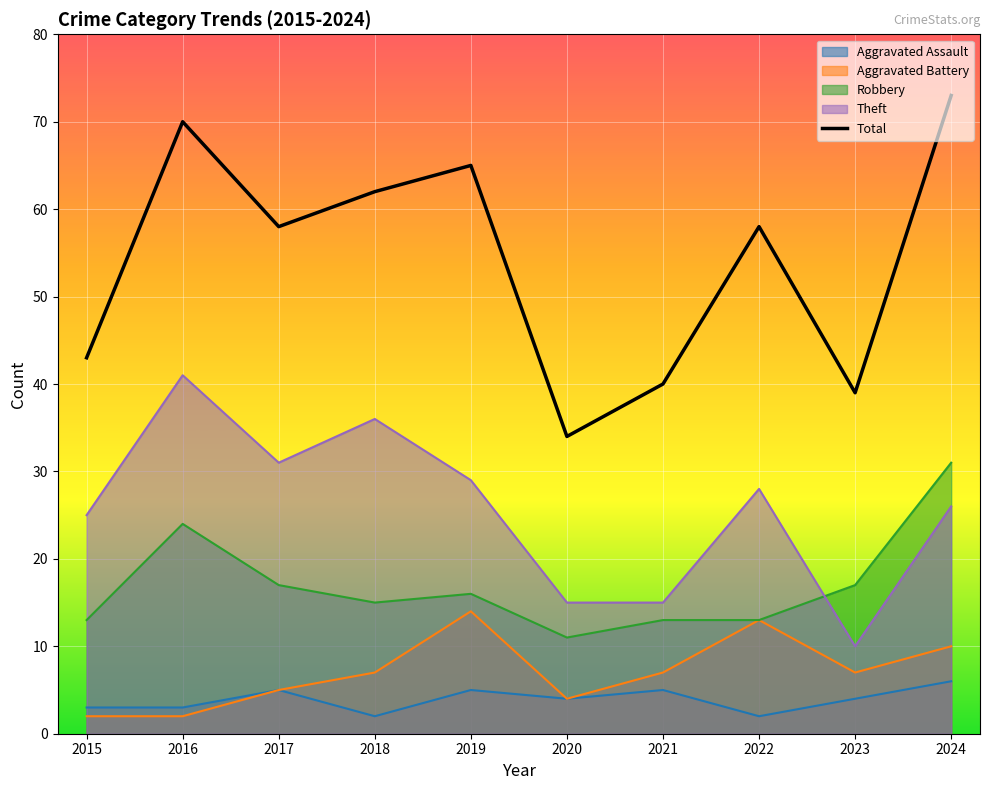

The value at 2018 is 62. True or false?

True